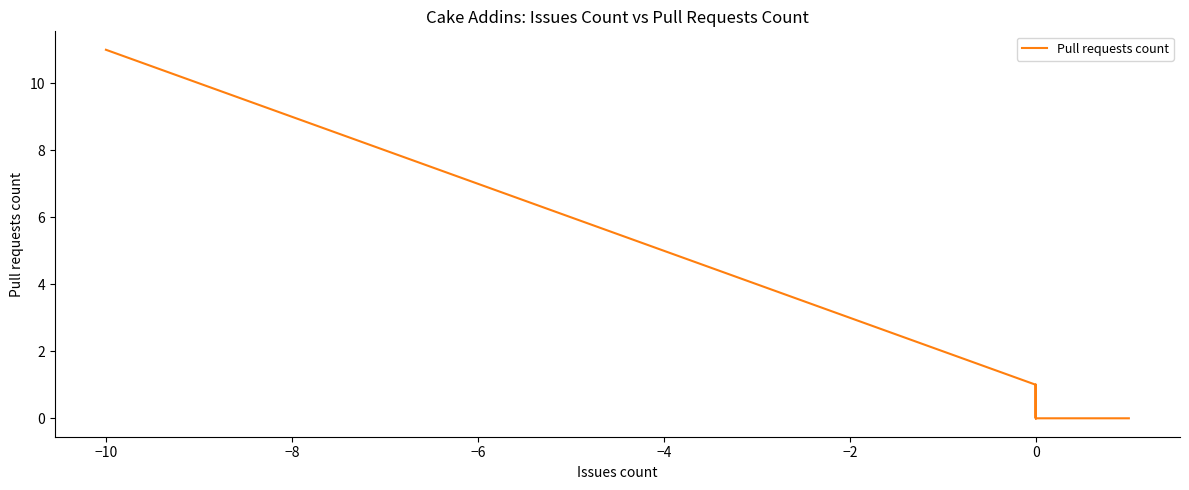

How many categories are shown in the chart?

40